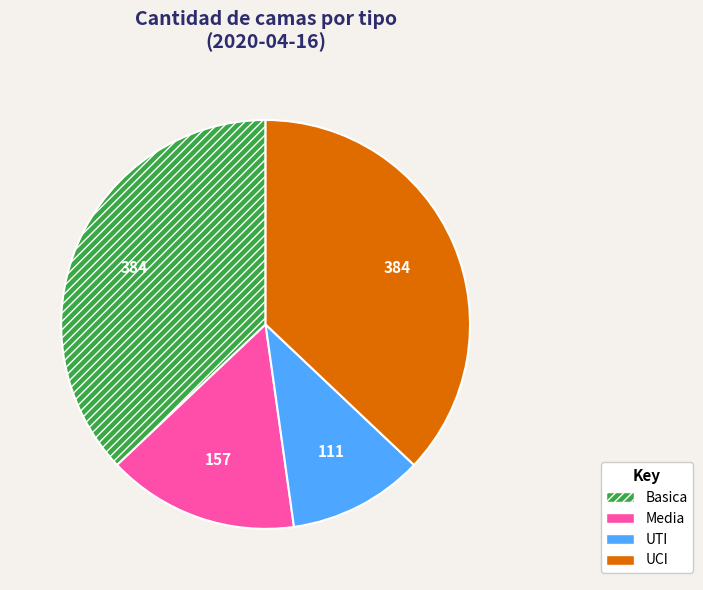

Which slice is the smallest?

UTI